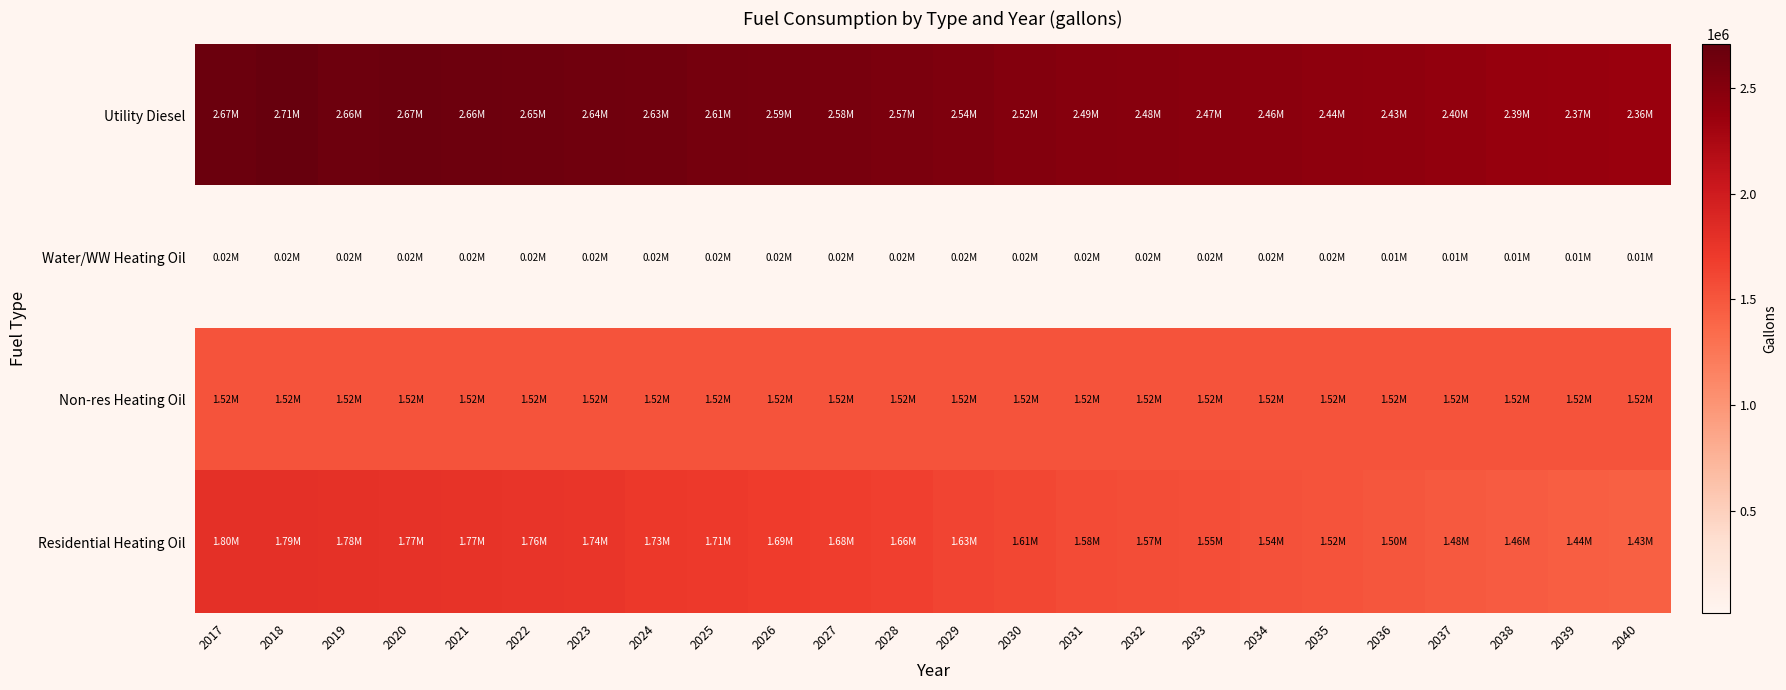

Reading left to right, extract all data points from this chart.

Utility Diesel: 2017=2671411.2	2018=2706625.9	2019=2663013.0	2020=2665038.4	2021=2663542.0	2022=2647393.5	2023=2638636.9	2024=2626237.9	2025=2609480.2	2026=2594065.0	2027=2580970.8	2028=2566074.9	2029=2541439.0	2030=2516700.0	2031=2494141.4	2032=2481707.6	2033=2469163.2	2034=2456843.6	2035=2443155.2	2036=2425546.6	2037=2404680.2	2038=2387944.5	2039=2373815.7	2040=2361064.1
Water/WW Heating Oil: 2017=16453.2	2018=16426.6	2019=16380.6	2020=16334.1	2021=16297.9	2022=16245.3	2023=16179.9	2024=16108.3	2025=16020.7	2026=15930.6	2027=15857.3	2028=15774.7	2029=15635.6	2030=15496.7	2031=15370.2	2032=15300.4	2033=15229.9	2034=15160.8	2035=15083.6	2036=14984.9	2037=14867.7	2038=14773.7	2039=14694.3	2040=14622.6
Non-res Heating Oil: 2017=1523702.8	2018=1523702.8	2019=1523702.8	2020=1523702.8	2021=1523702.8	2022=1523702.8	2023=1523702.8	2024=1523702.8	2025=1523702.8	2026=1523702.8	2027=1523702.8	2028=1523702.8	2029=1523702.8	2030=1523702.8	2031=1523702.8	2032=1523702.8	2033=1523702.8	2034=1523702.8	2035=1523702.8	2036=1523702.8	2037=1523702.8	2038=1523702.8	2039=1523702.8	2040=1523702.8
Residential Heating Oil: 2017=1798186.2	2018=1792612.0	2019=1784250.6	2020=1774495.7	2021=1767527.9	2022=1756379.4	2023=1743837.4	2024=1728508.2	2025=1711785.5	2026=1693669.2	2027=1678340.0	2028=1661617.3	2029=1633746.1	2030=1605874.8	2031=1580790.7	2032=1566855.1	2033=1552919.5	2034=1538983.9	2035=1523654.8	2036=1502751.3	2037=1480454.4	2038=1460944.5	2039=1444221.8	2040=1430286.2